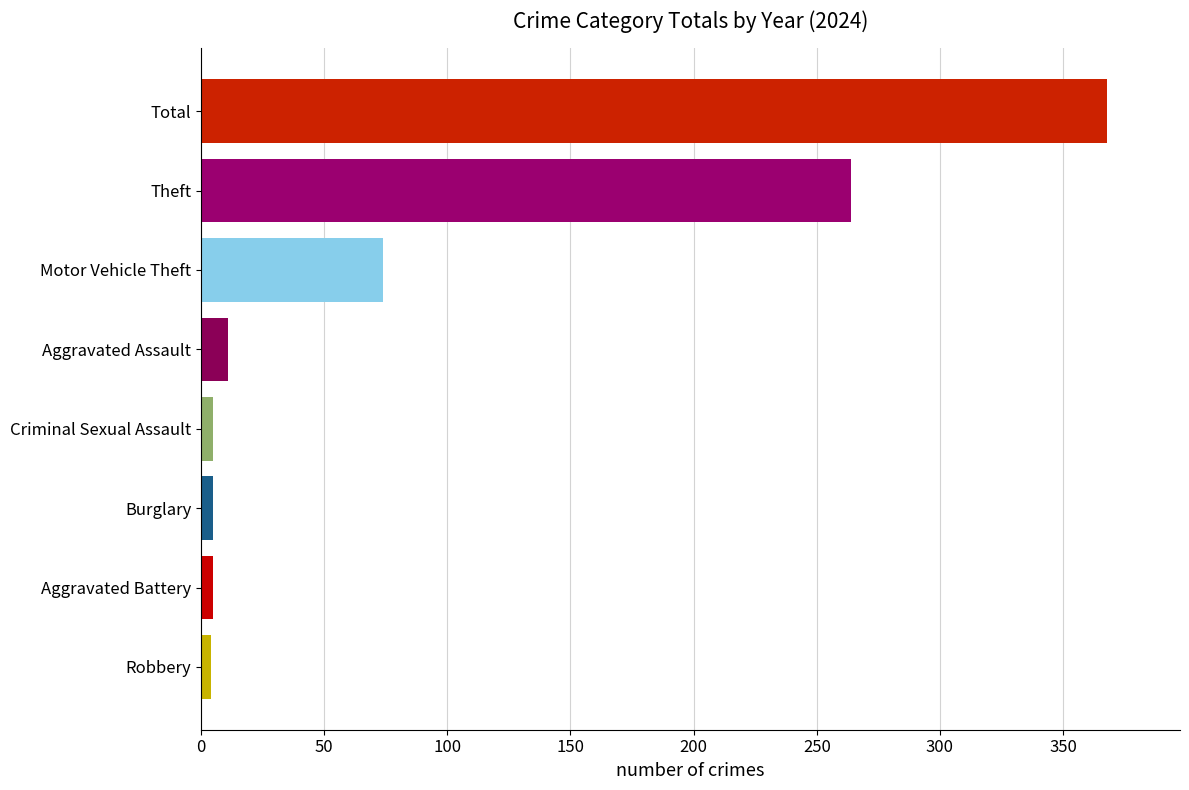

Which category has the highest value across all series?

Total